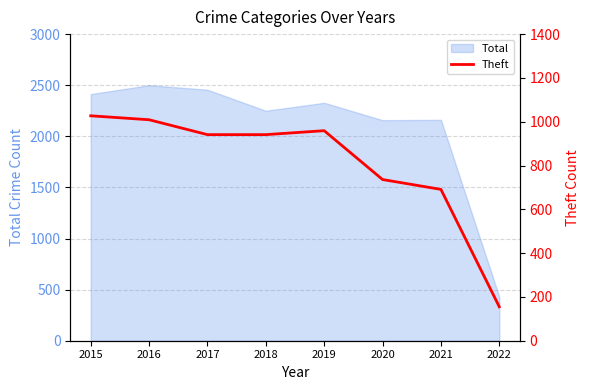

The value at 2017 is 941. True or false?

True